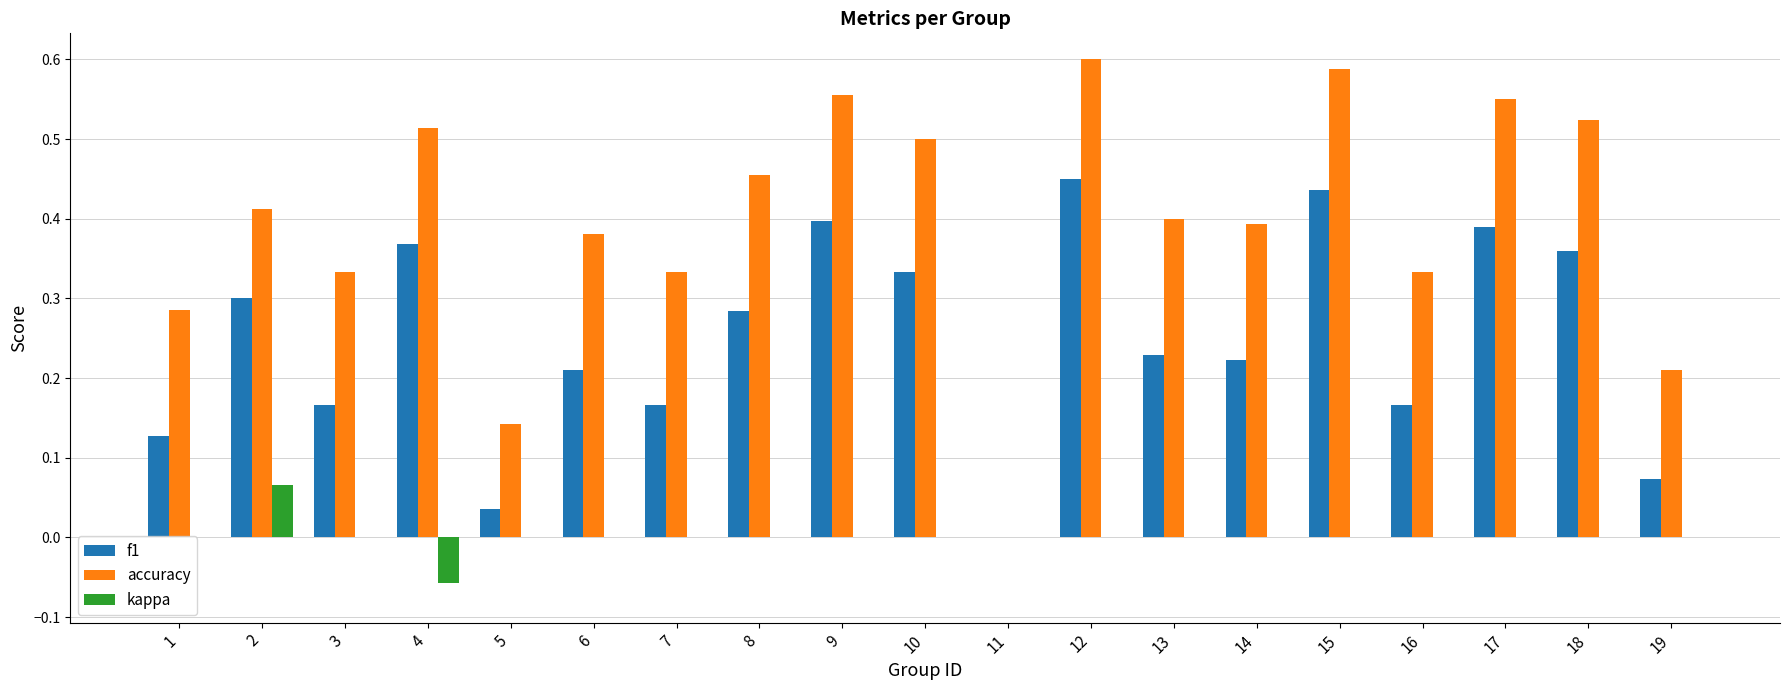

Which series changed the most between 3 and 13?

accuracy